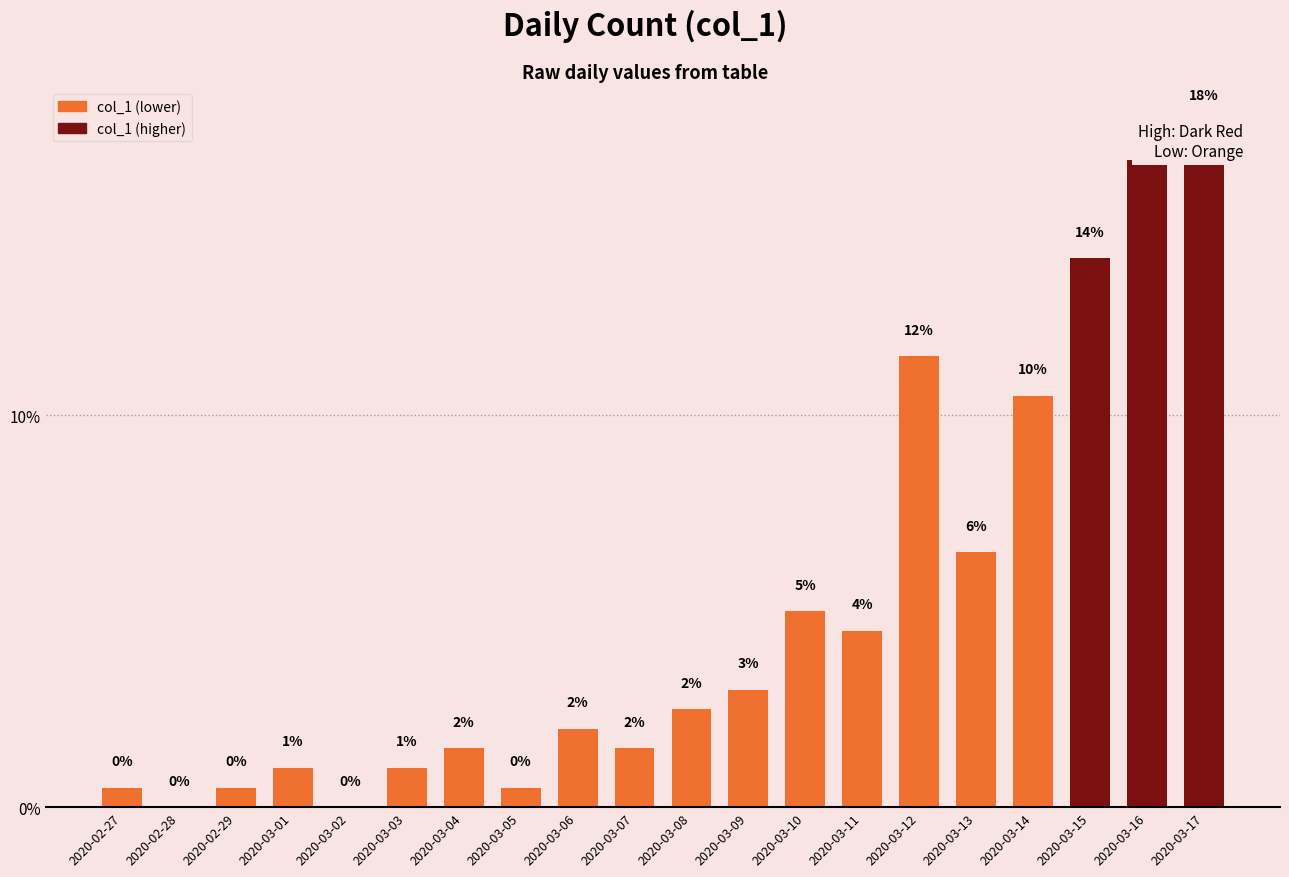

Is it true that the value at 2020-03-15 is 2.9?

False